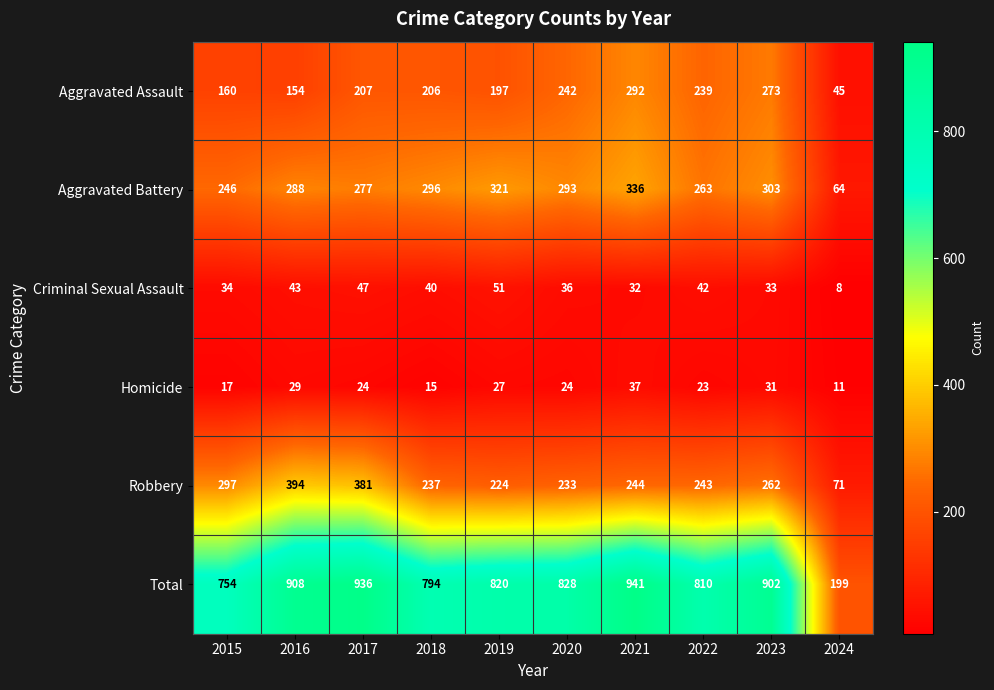

What is the difference between the second highest and second lowest values in the Aggravated Battery series?

75